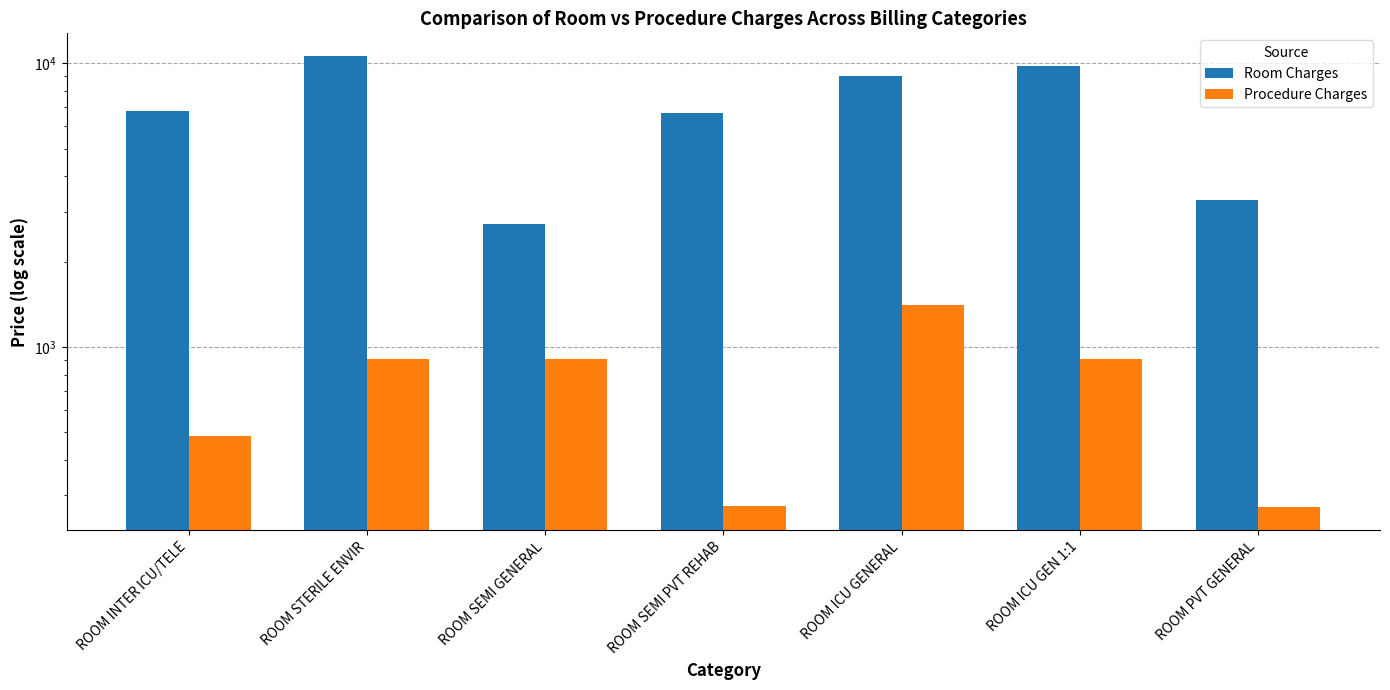

At which category is the sum across all series the highest?

ROOM STERILE ENVIR